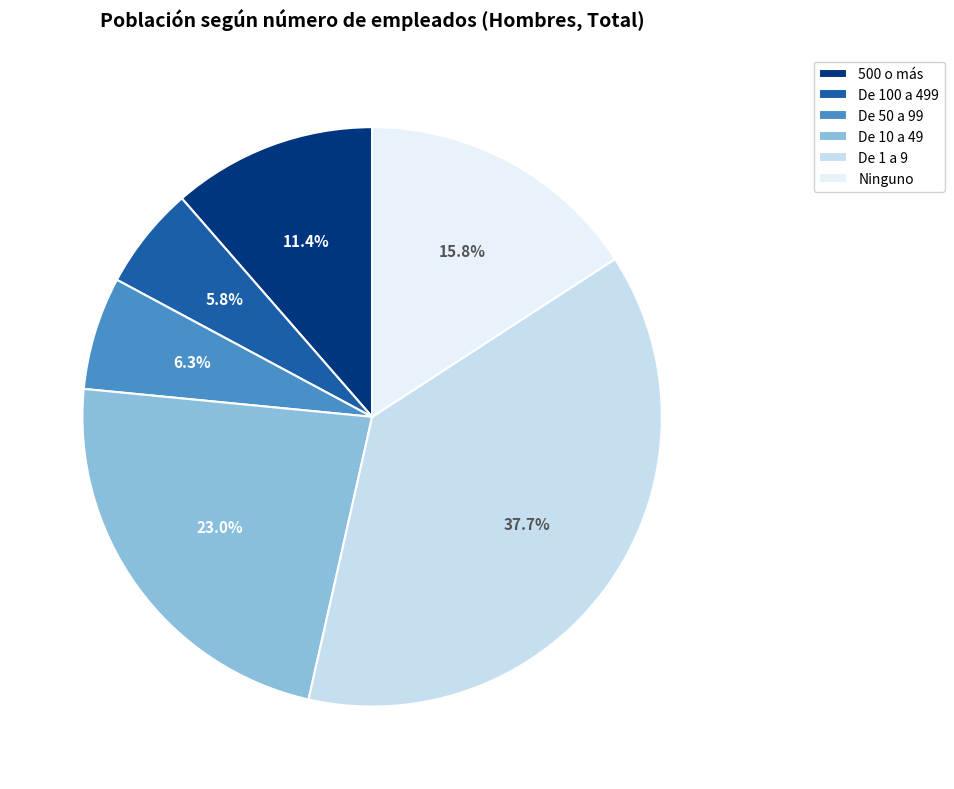

What percentage is the De 10 a 49 slice, to the nearest percent?

23%